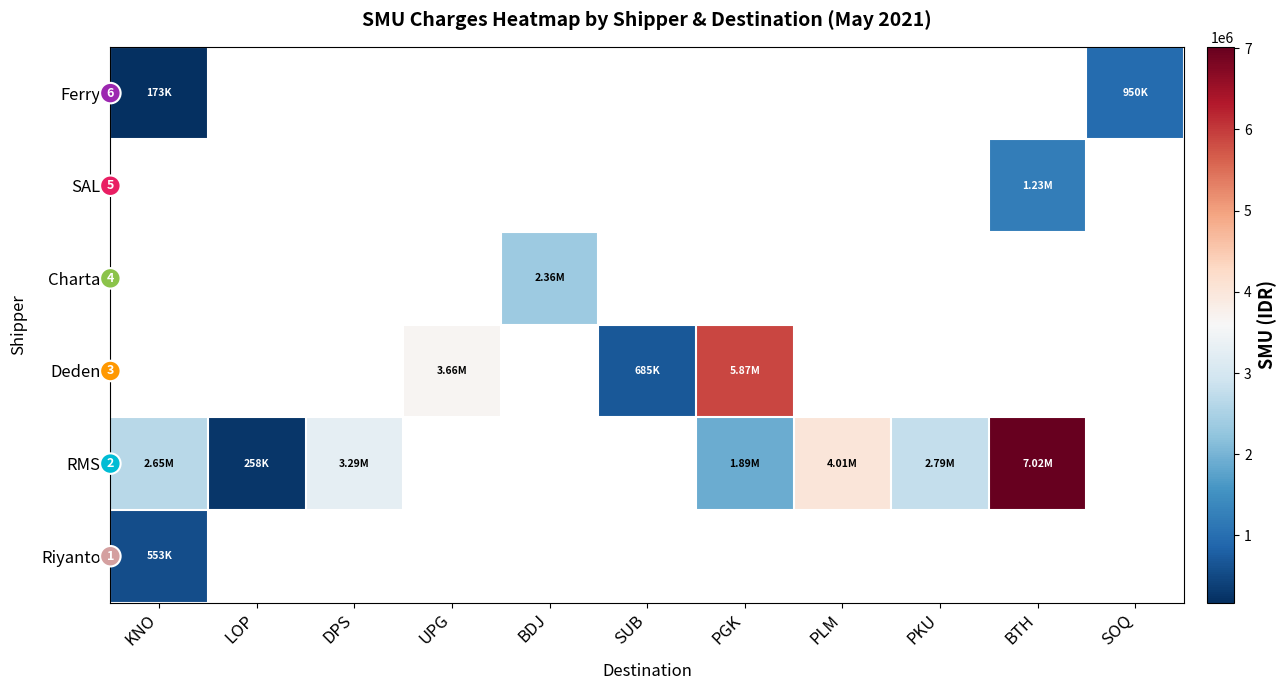

Count the number of categories in the chart.

11